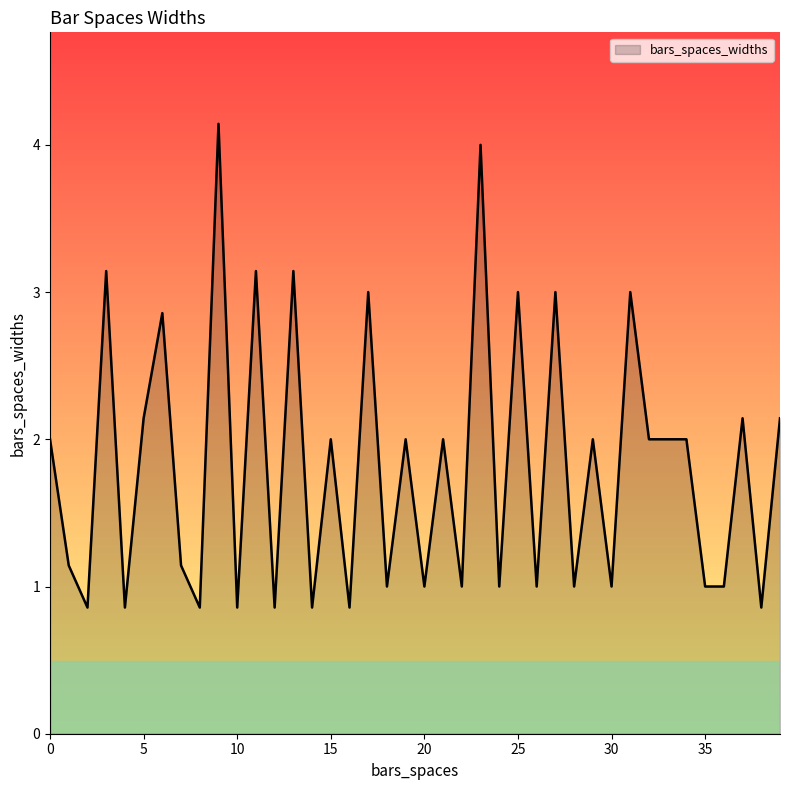

What is the difference between the maximum and minimum values?

3.3